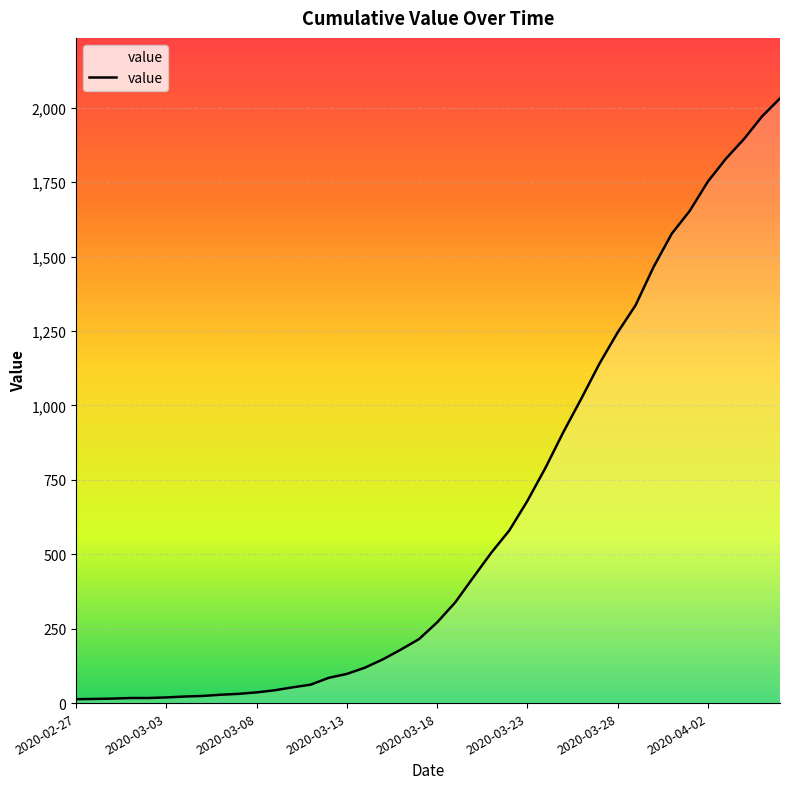

What is the greatest value displayed?

2032